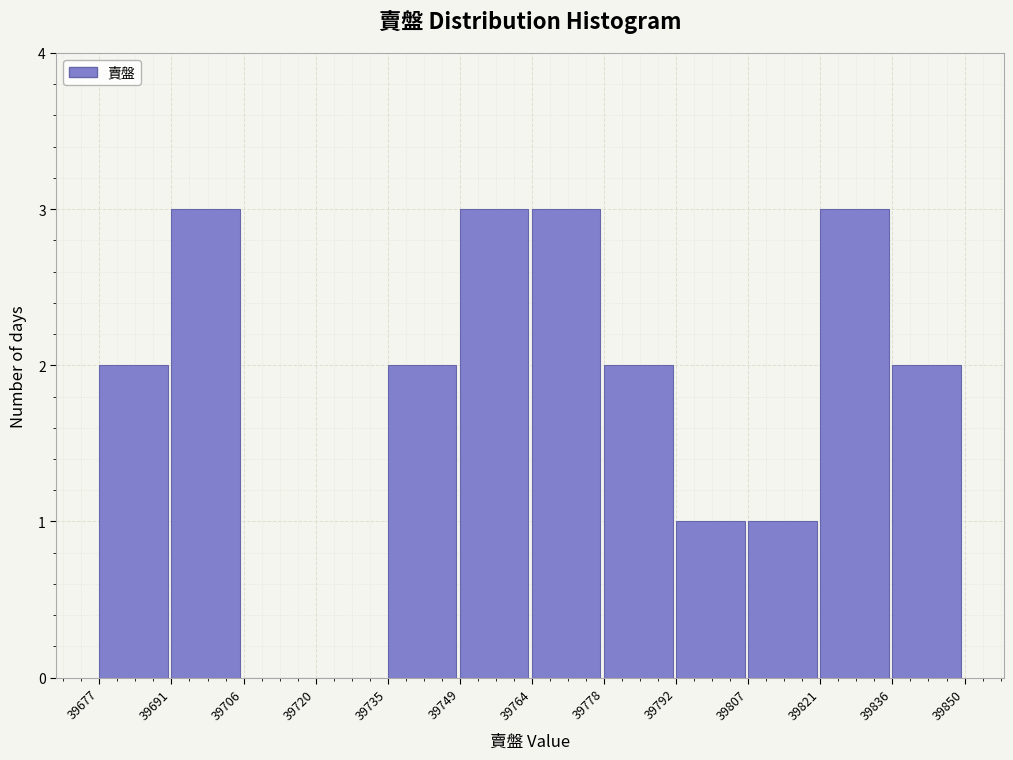

What is the height of the bar covering 39764 to 39778 on the x-axis? The values are not printed on the chart, so give them approximately, as read against the axis.

3